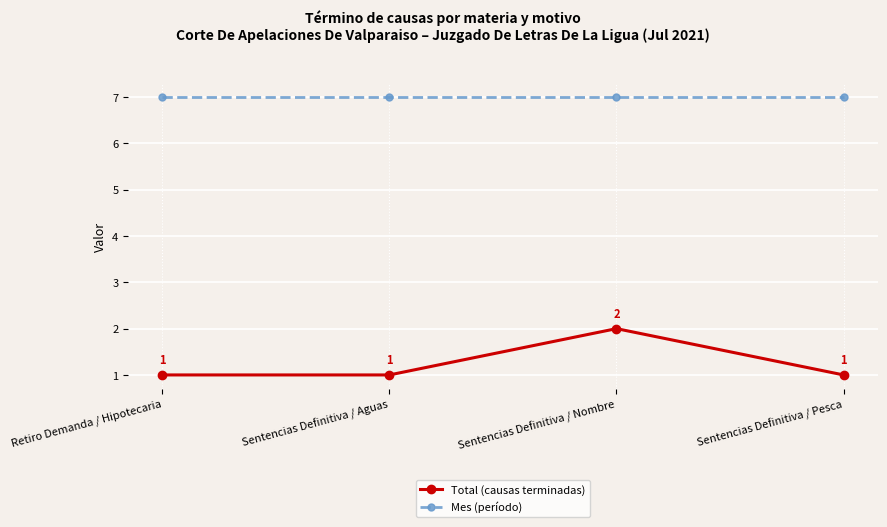

What value does the Mes (período) series have at Sentencias Definitiva / Nombre?

7